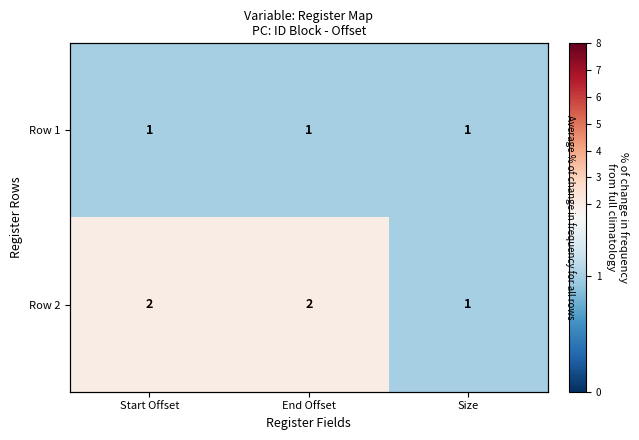

What is the spread (max minus min) of values at End Offset?

1